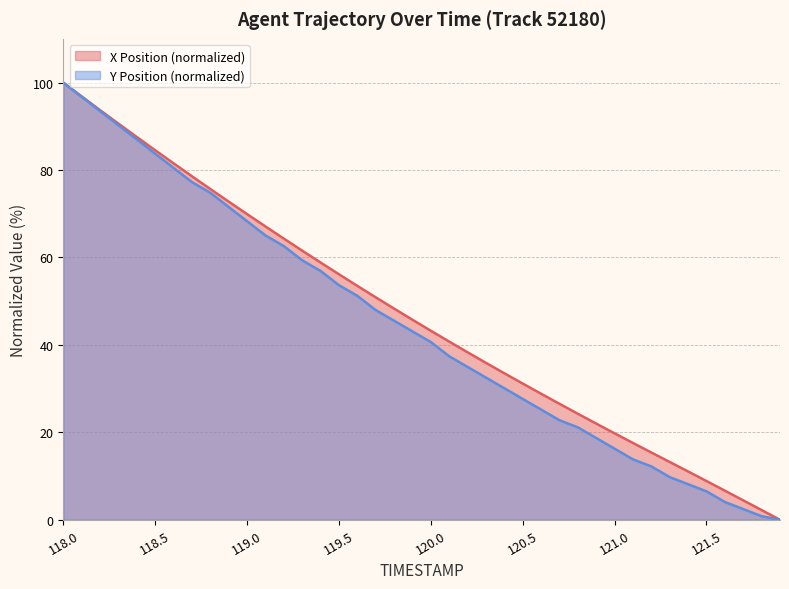

The value of X Position at 118.3 is 138.1. True or false?

False